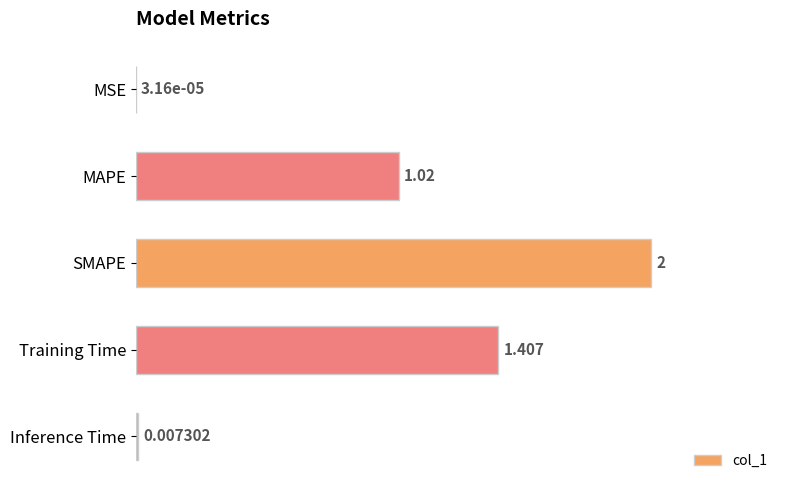

Where is the data nearest to the value 1?

MAPE